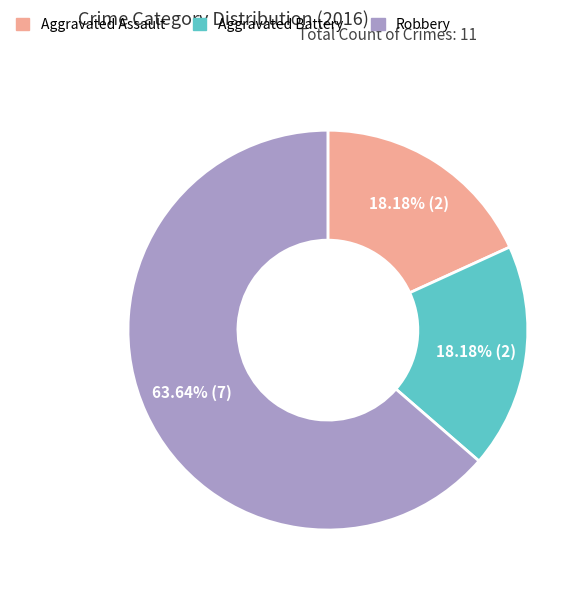

To the nearest percent, what is the difference between the largest and smallest slice percentages?

45%